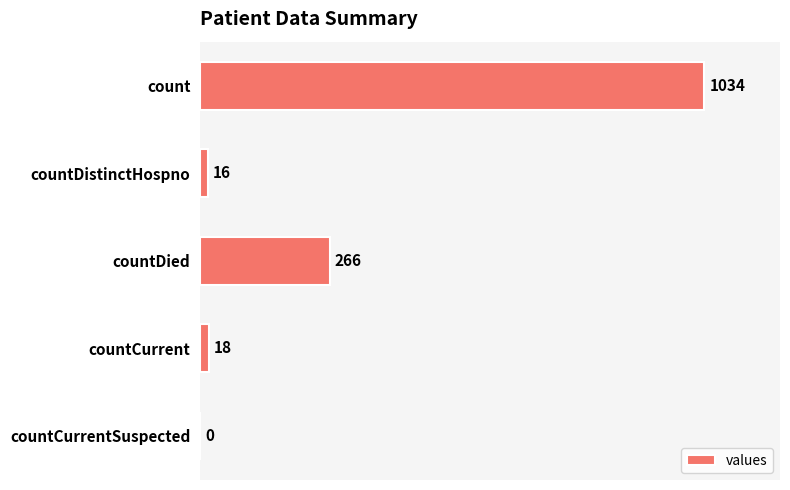

Where is the data nearest to the value 517?

countDied